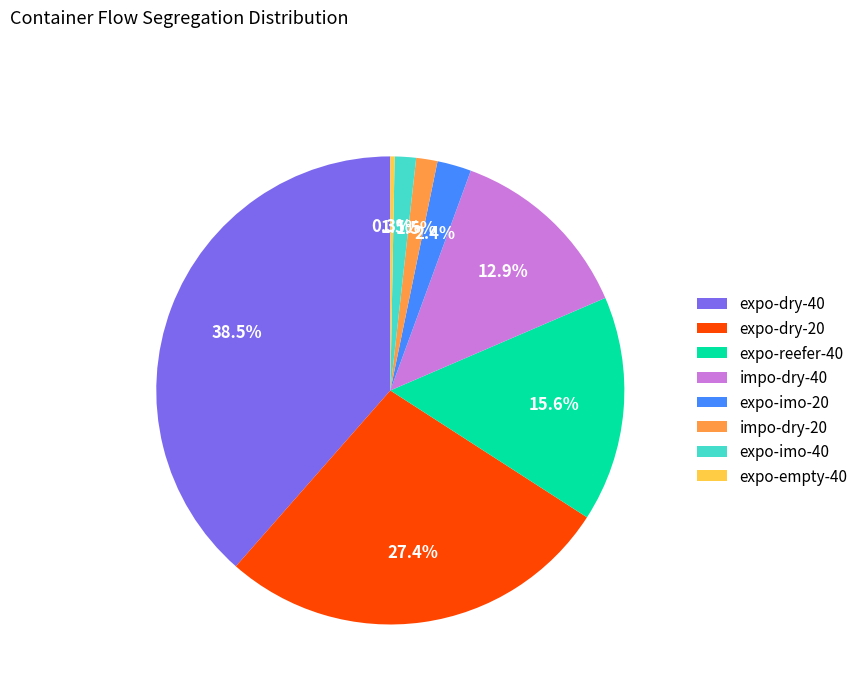

What is the total percentage of expo-empty-40 and expo-dry-40?

38.8%